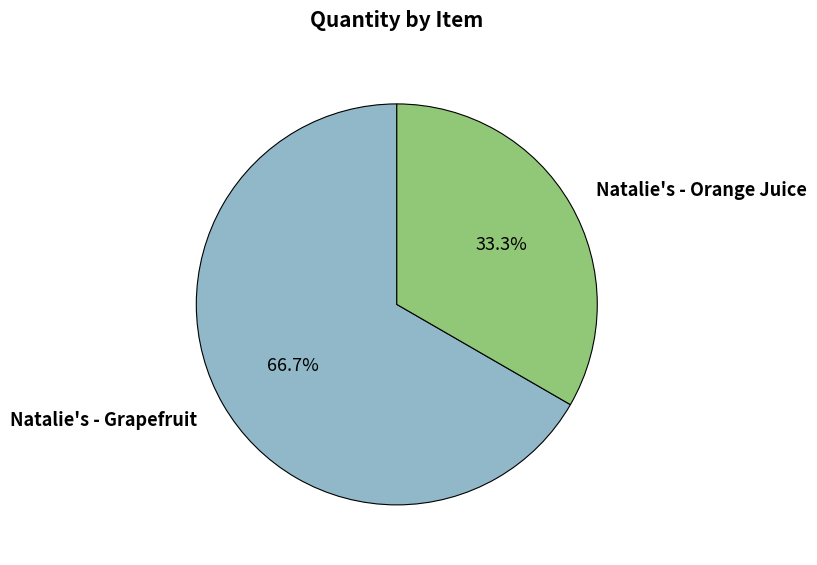

The Natalie's - Grapefruit slice represents 67% of the pie. True or false?

True